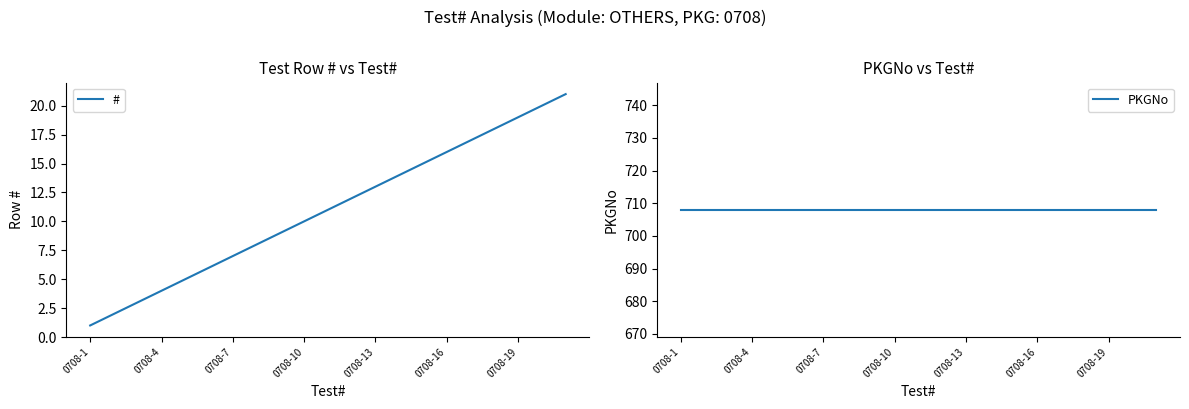

At how many categories does at least one series exceed 551?

21